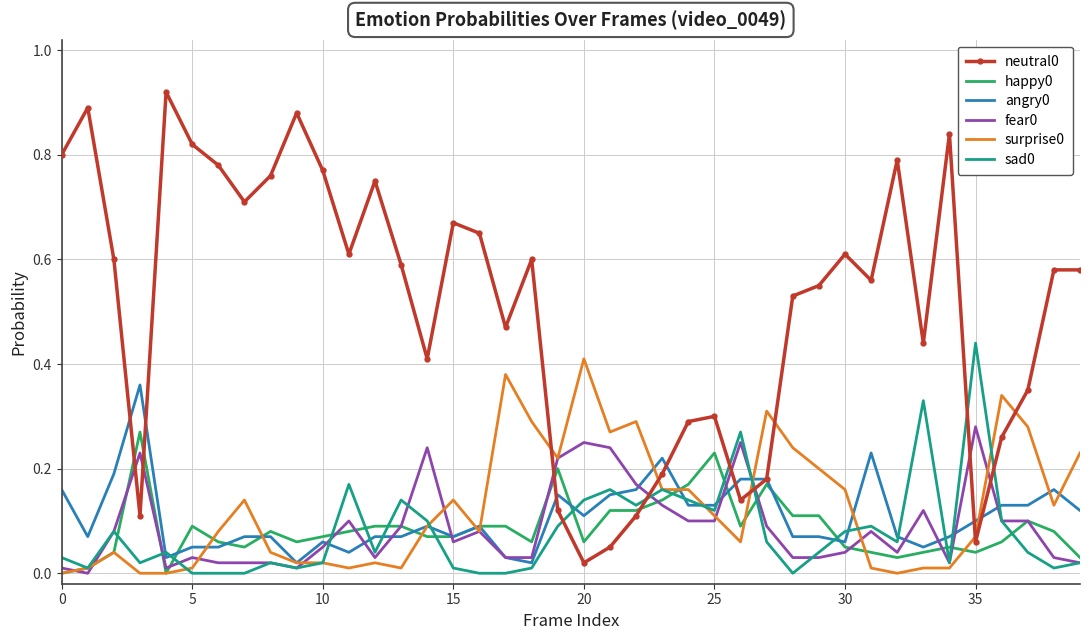

True or false: neutral0 and sad0 cross at least once.

True